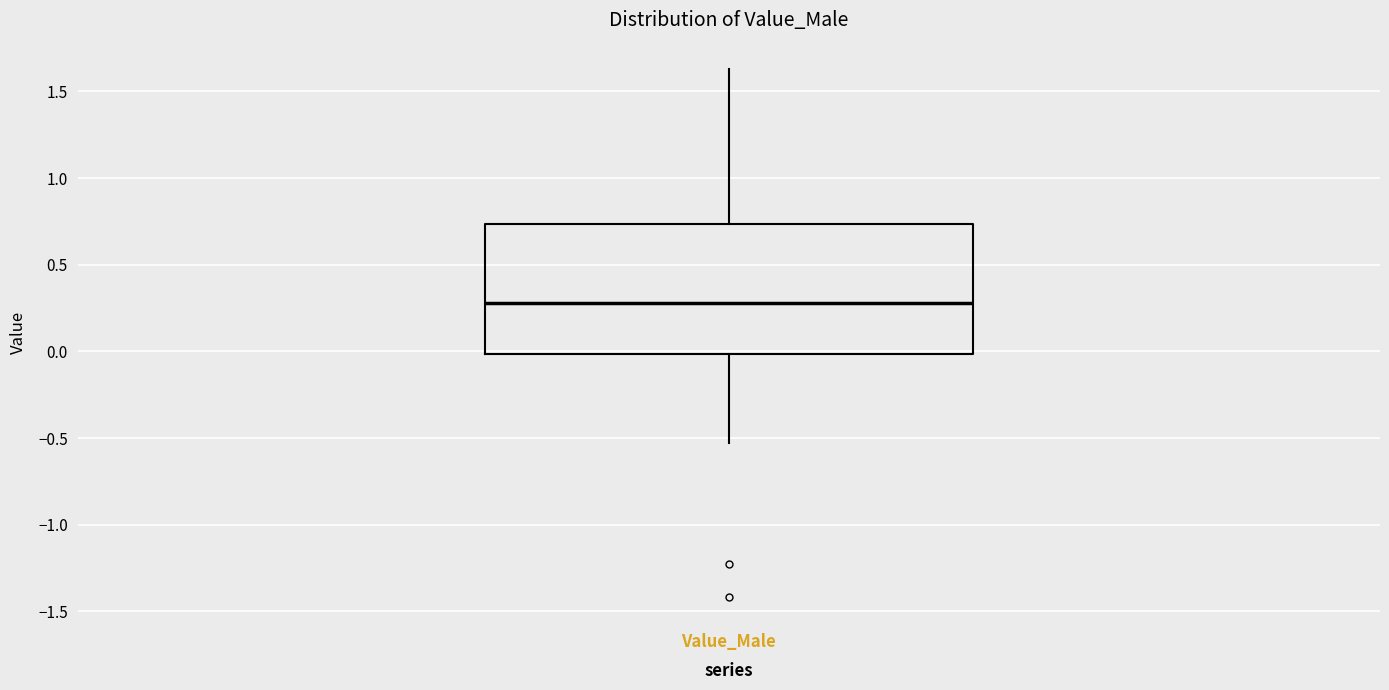

Transcribe this box plot: give where the median line is, the range the box spans, and where the two whiskers end, as read against the y-axis. The values are not printed on the chart, so give them approximately, as read against the axis.

median 0.30, box 0.00 to 0.75, whiskers -0.55 to 1.65